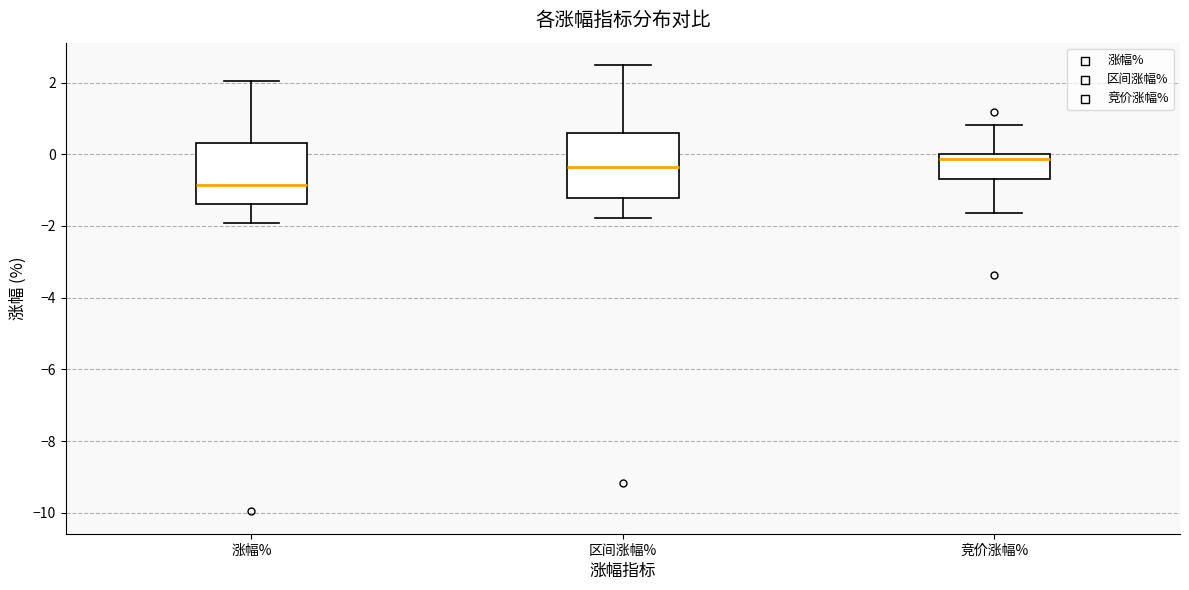

Which box's median line is the highest?

竞价涨幅%